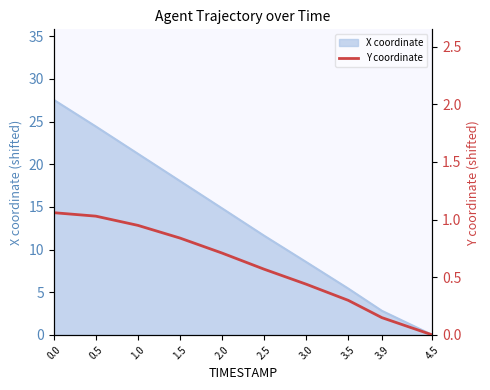

The X coordinate series shows 3.9 at 2.5. True or false?

False